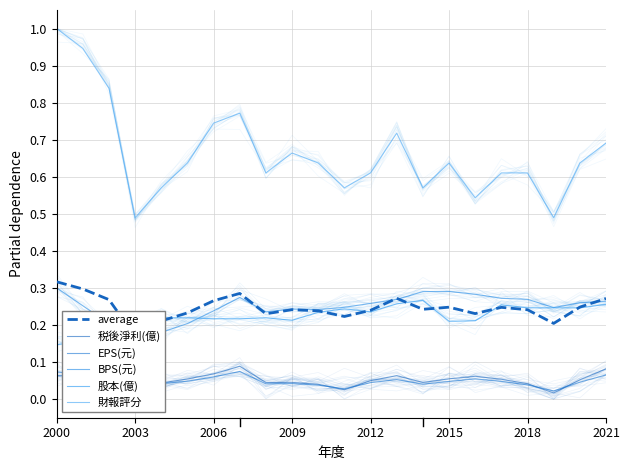

Is the value of EPS(元) at 14 greater than the value of BPS(元) at 21?

No